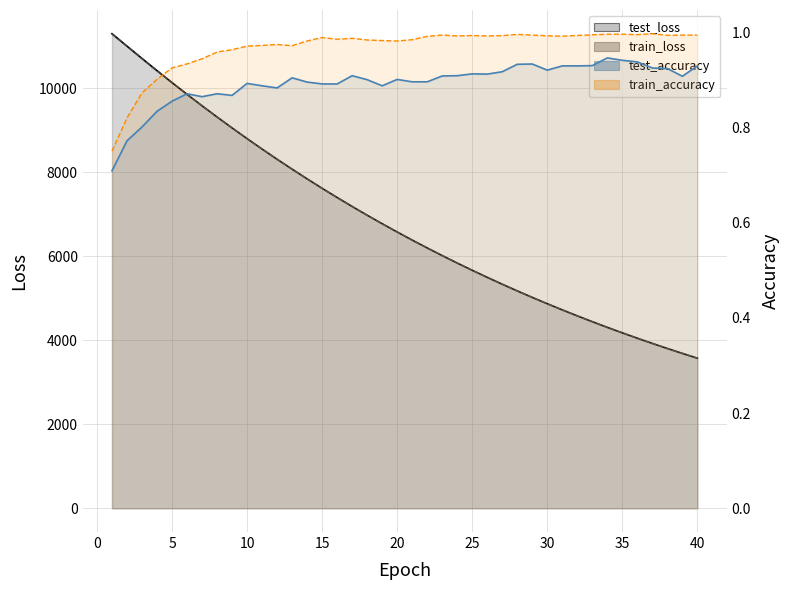

At which category is the sum across all series the highest?

1